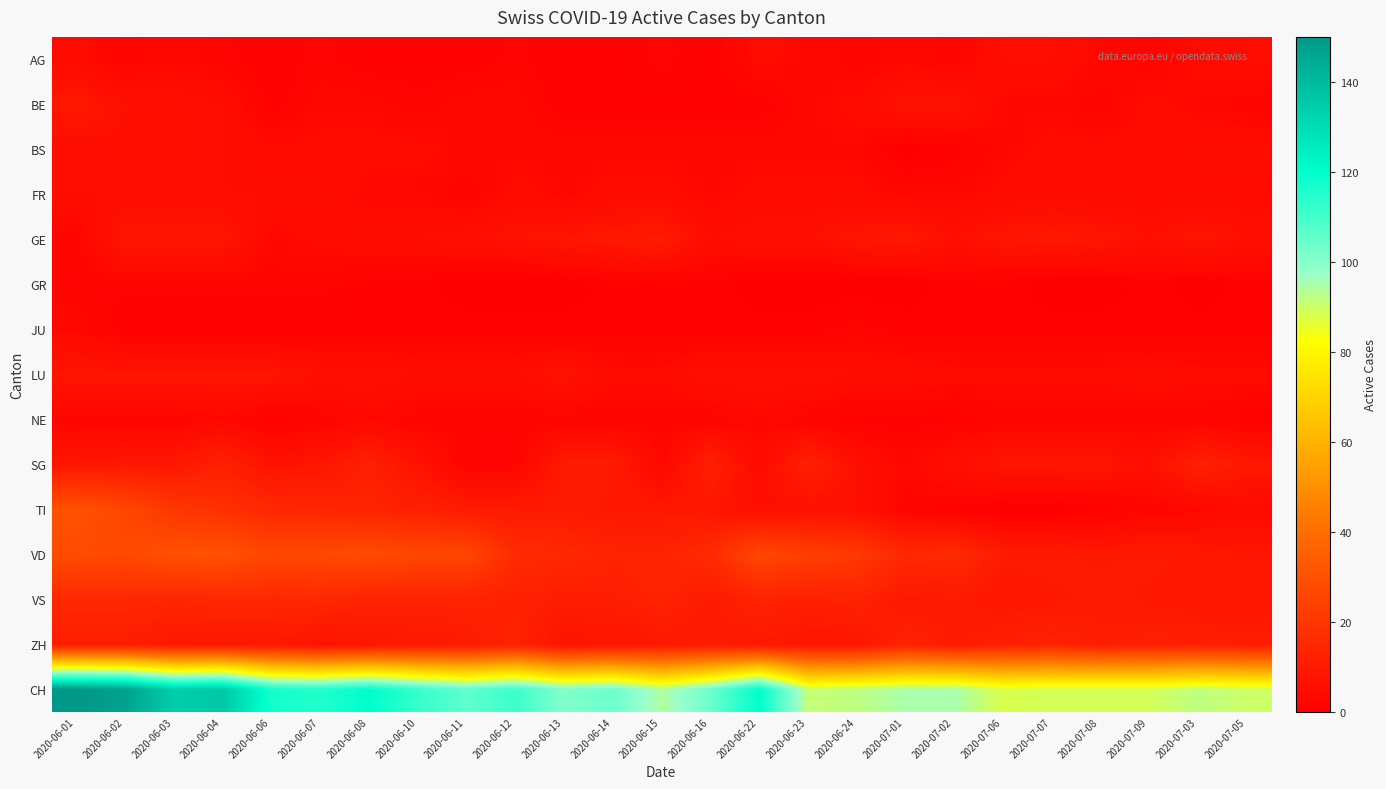

At how many categories does at least one series exceed 98?

14